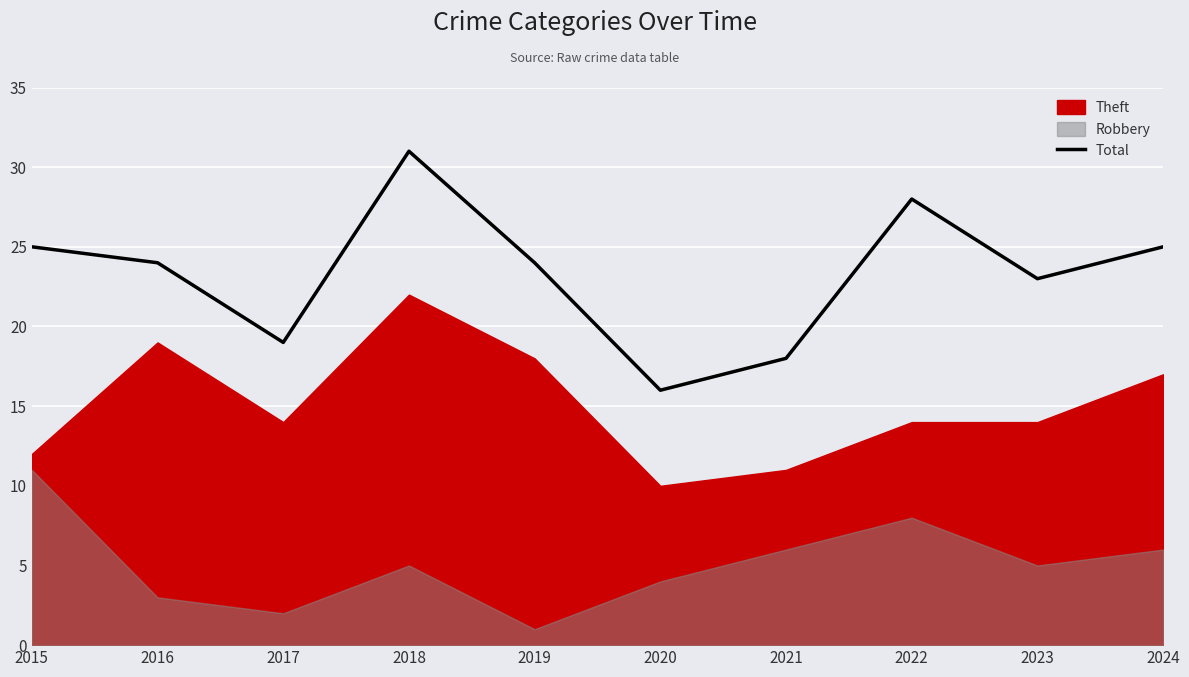

What is the sum of the values at 2021 and 2023?

41